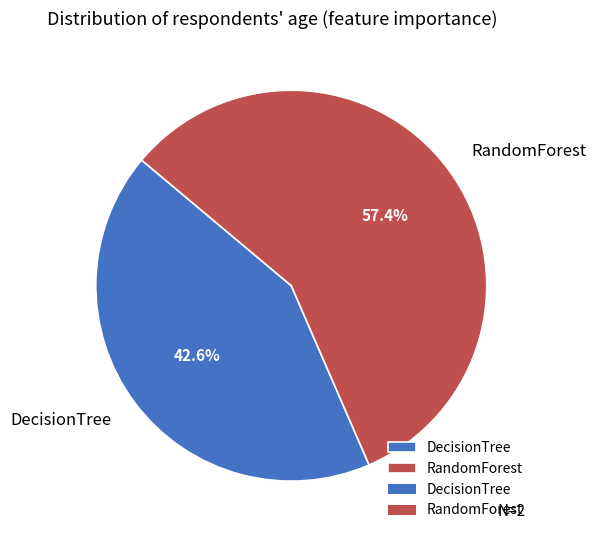

Does DecisionTree account for over 50% of the chart?

No